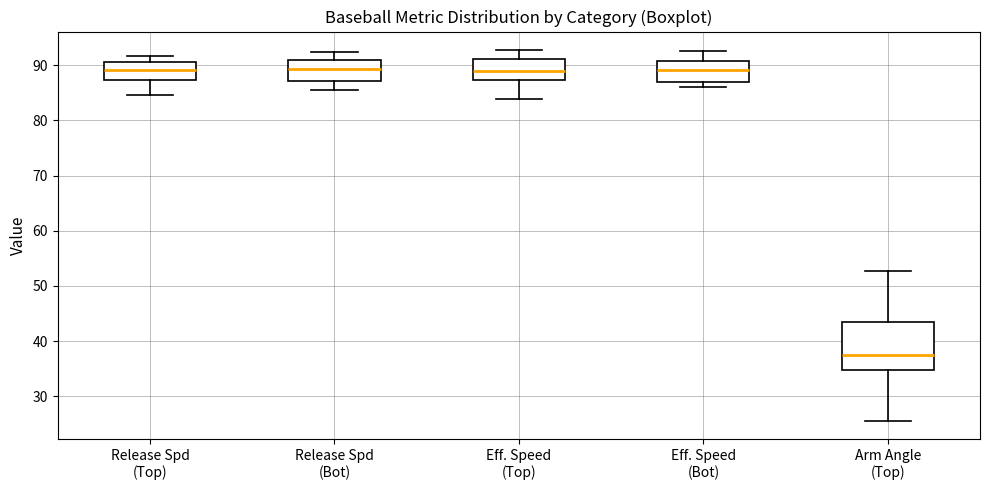

Reading left to right, read every box against the y-axis: the position of its median line, the range the box covers, and the ends of its whiskers. The values are not printed on the chart, so give them approximately, as read against the axis.

Release Spd (Top): median 89, box 87 to 91, whiskers 85 to 92
Release Spd (Bot): median 89, box 87 to 91, whiskers 86 to 92
Eff. Speed (Top): median 89, box 87 to 91, whiskers 84 to 93
Eff. Speed (Bot): median 89, box 87 to 91, whiskers 86 to 93
Arm Angle (Top): median 38, box 35 to 43, whiskers 26 to 53